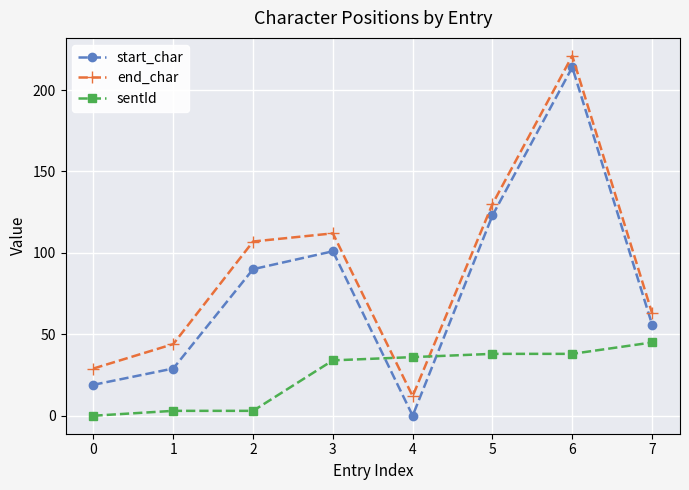

After their last crossing, which series has the higher values: start_char or sentId?

start_char